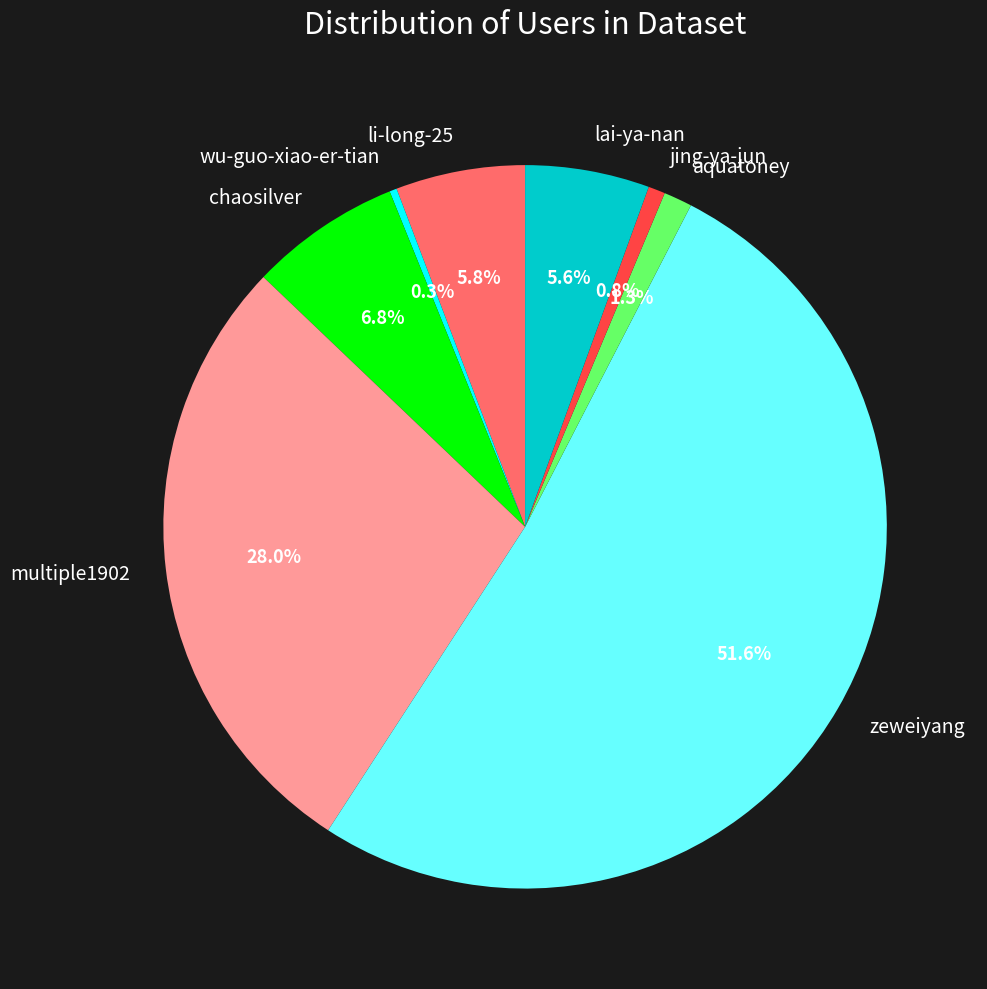

The aquatoney slice represents 1% of the pie. True or false?

True